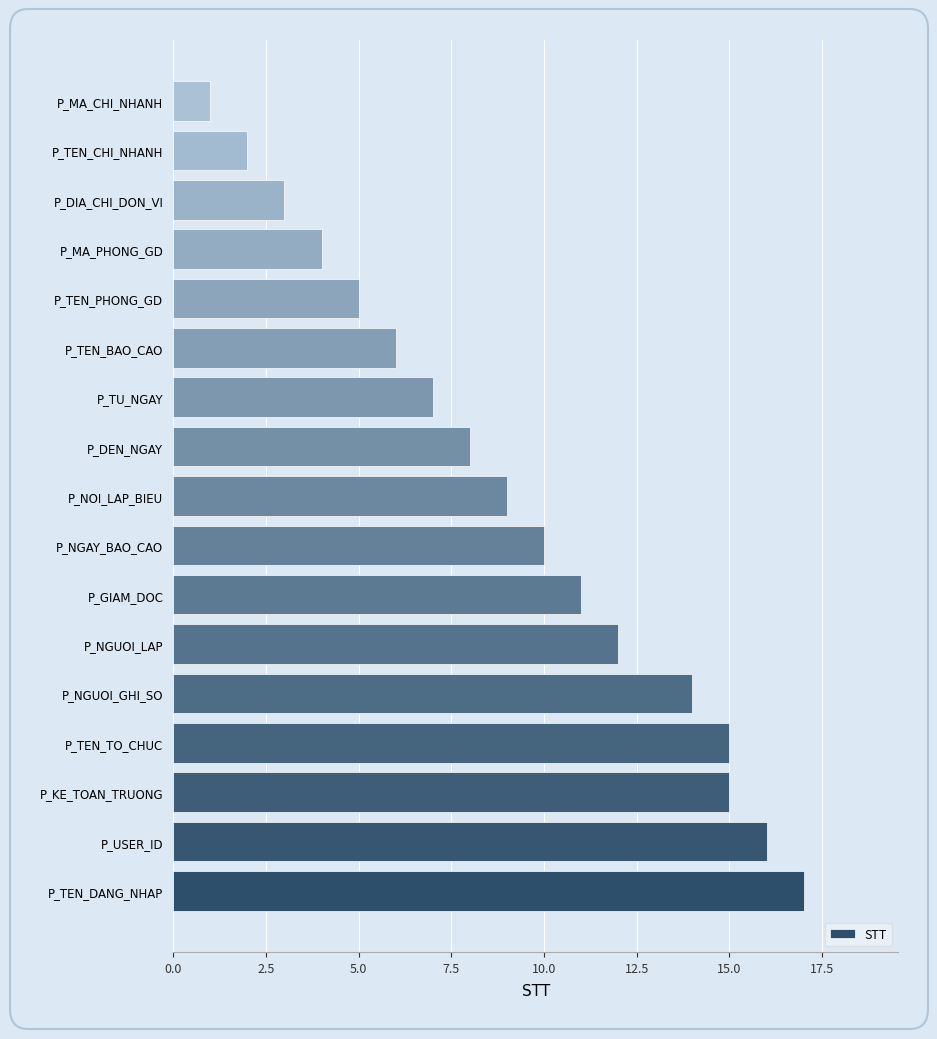

The value at P_MA_PHONG_GD is 4. True or false?

True